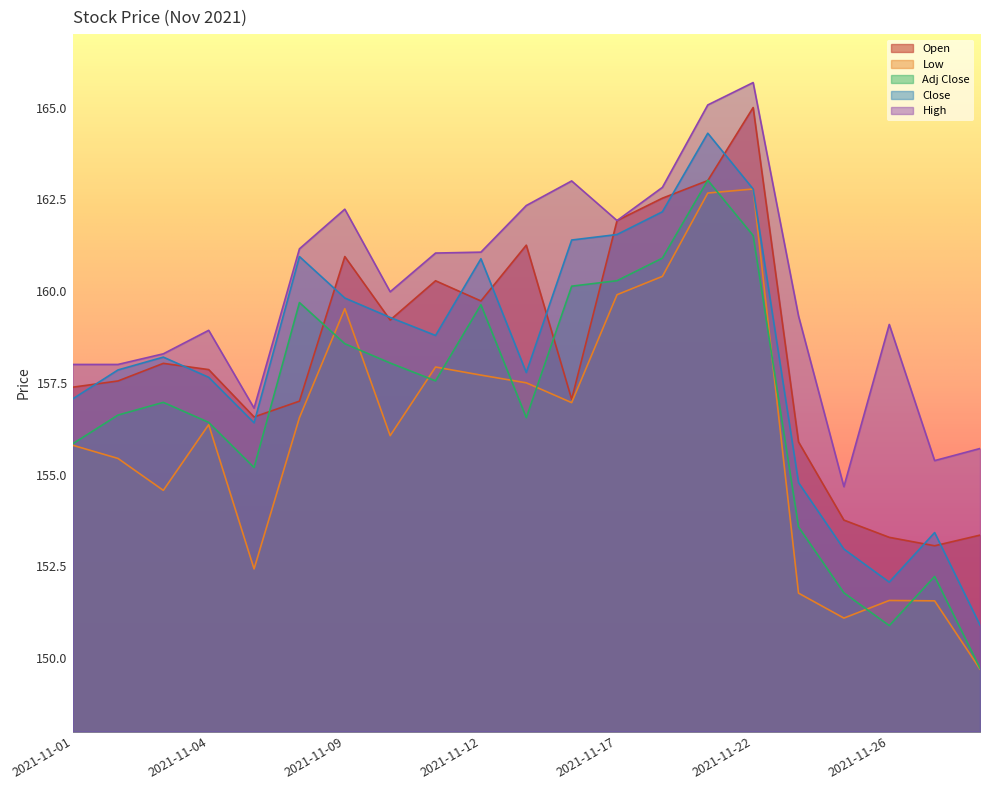

At how many categories does at least one series exceed 154?

21